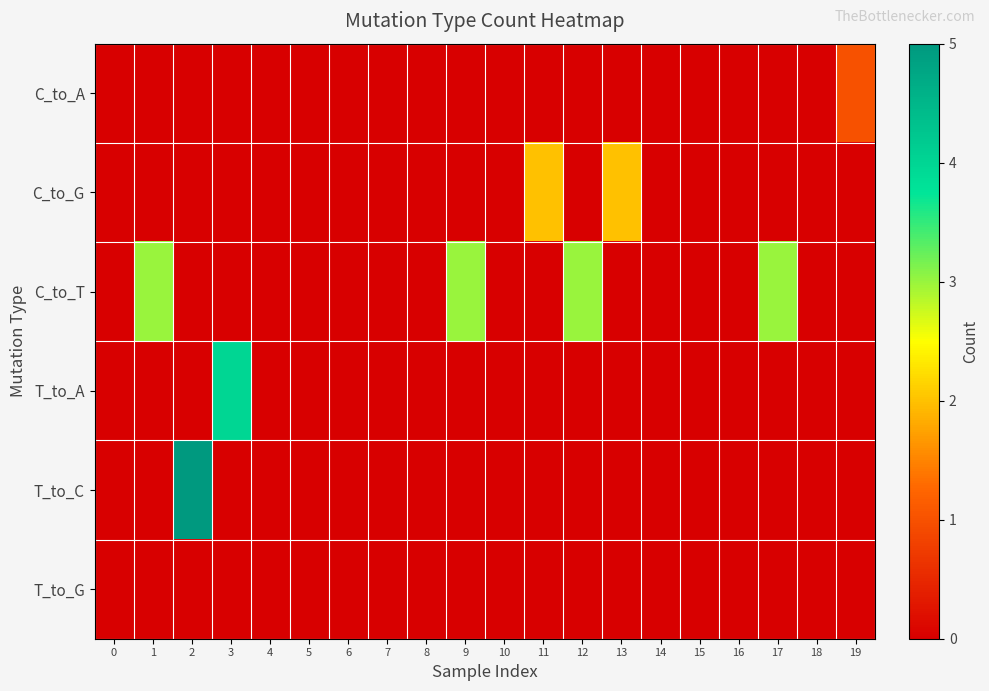

Which series has the largest total across all categories?

C_to_T